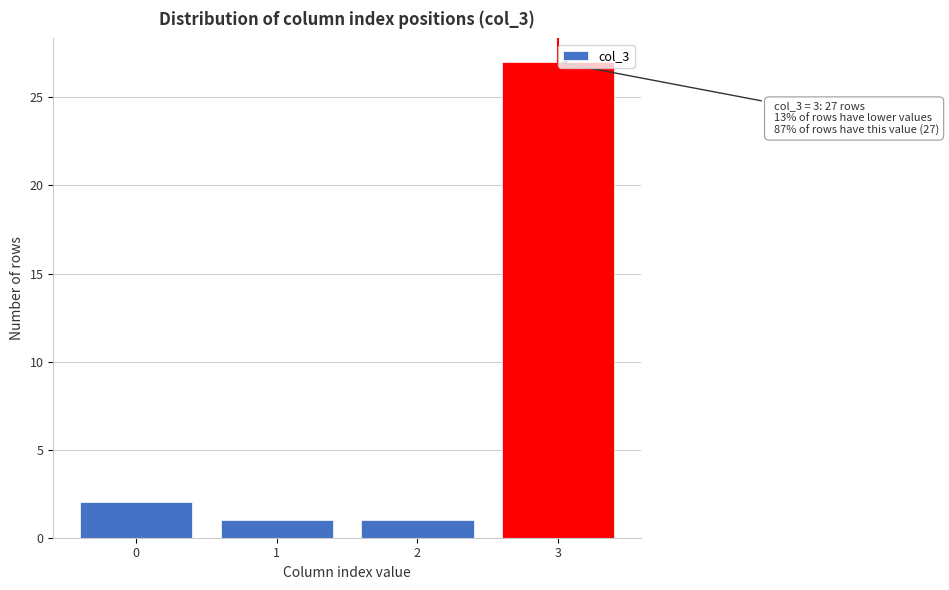

Reading left to right, list all the values displayed in this chart.

2	1	1	27